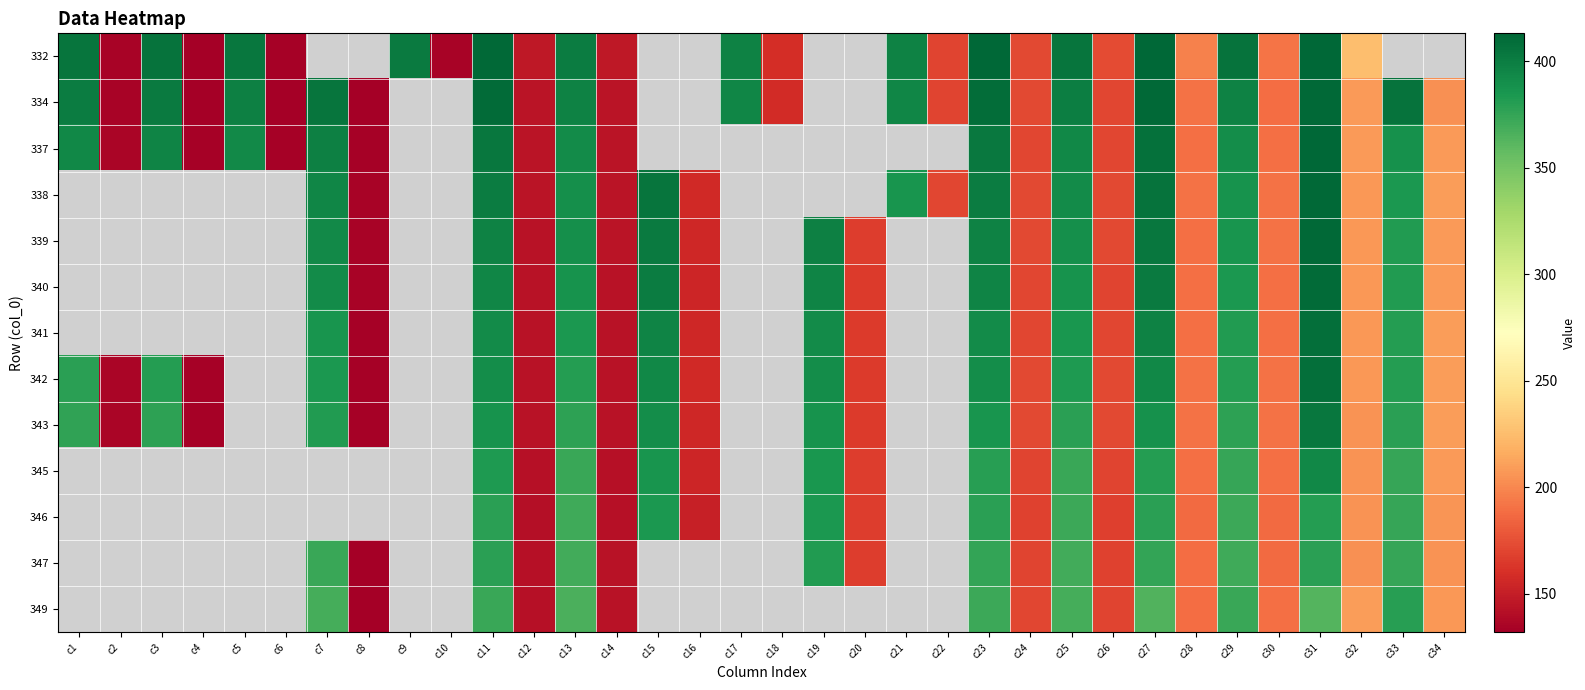

Count the number of data series in this chart.

13